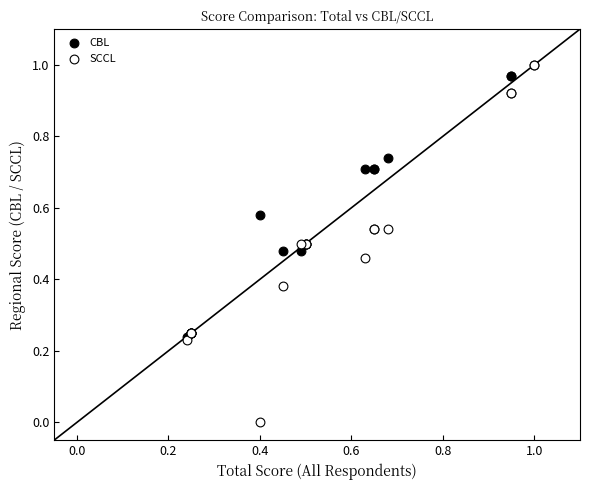

What are all the series names shown in the legend?

CBL, SCCL